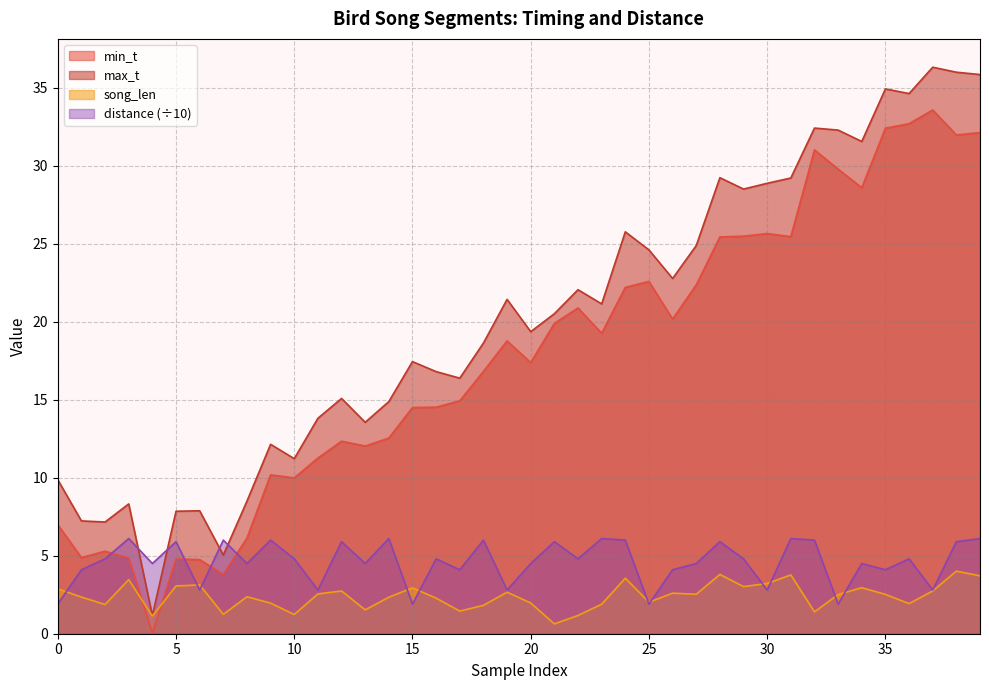

Rank the series by their maximum value, from lowest to highest.

song_len, distance (÷10), min_t, max_t